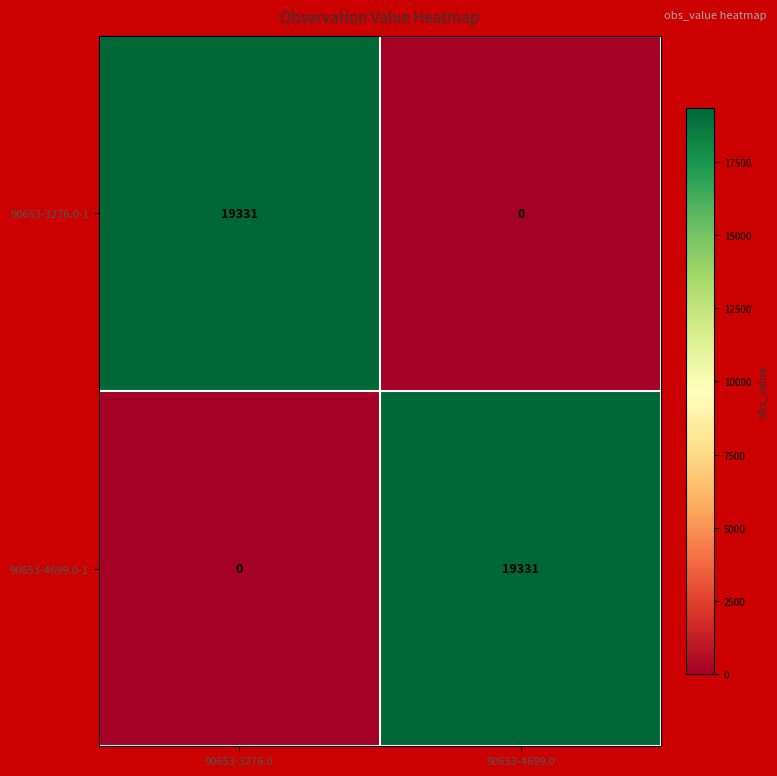

What is the total value across all series at 90653-4699.0?

19331